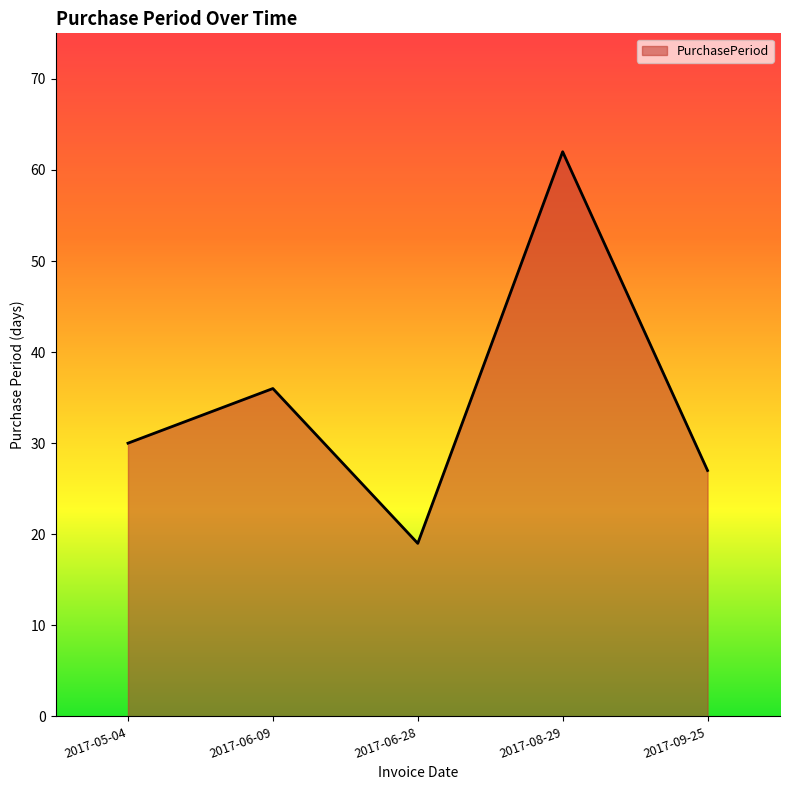

What is the sum of the values at 2017-09-25 and 2017-06-09?

63